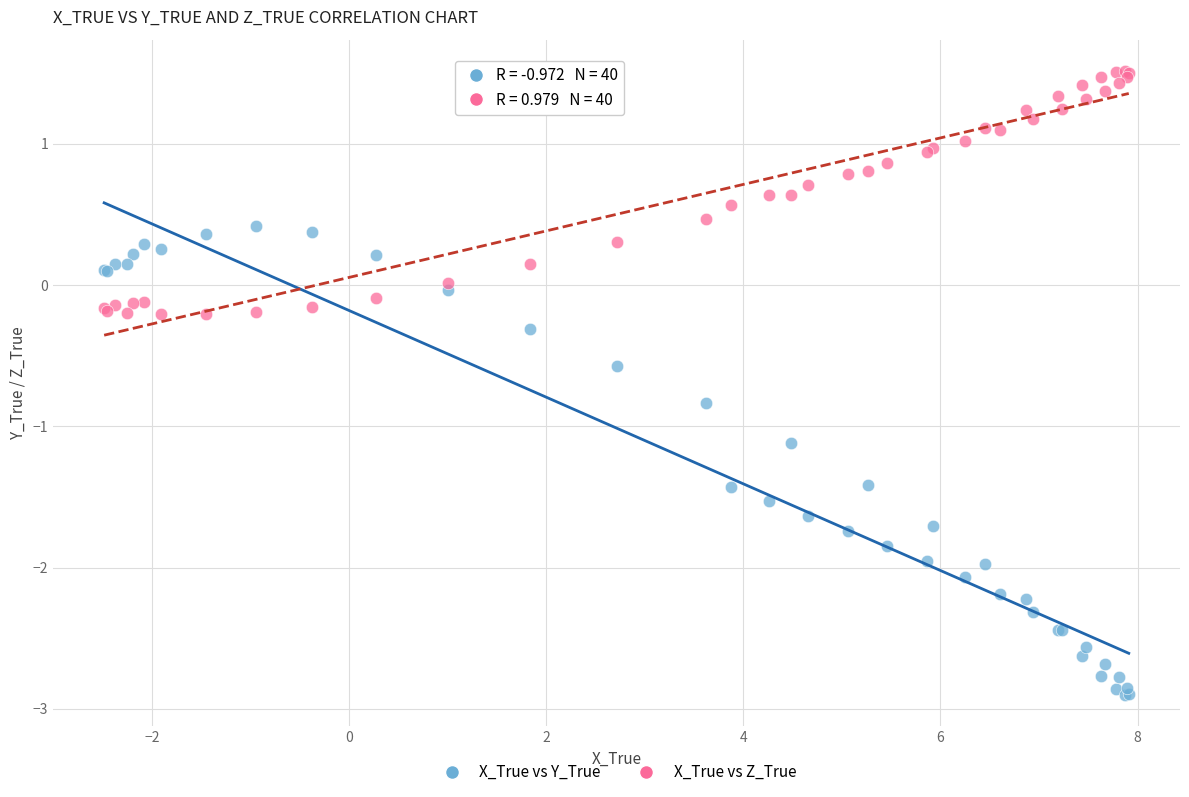

Which series has the largest Y range (max minus min)?

X_True vs Y_True